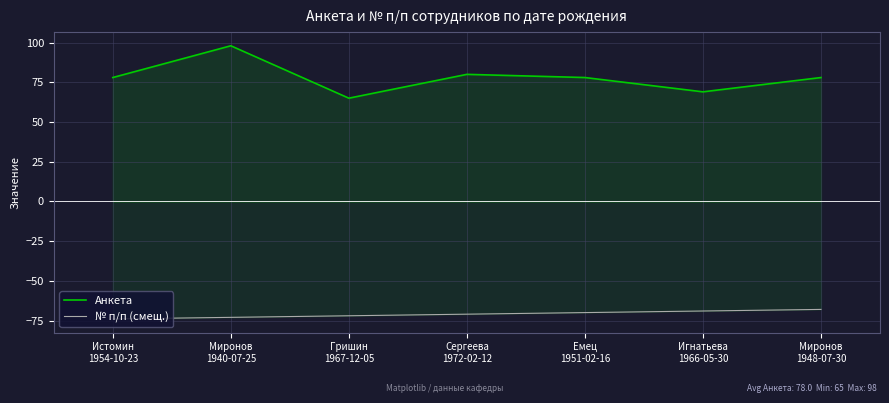

What is the difference between the highest and lowest values at Емец
1951-02-16?

148